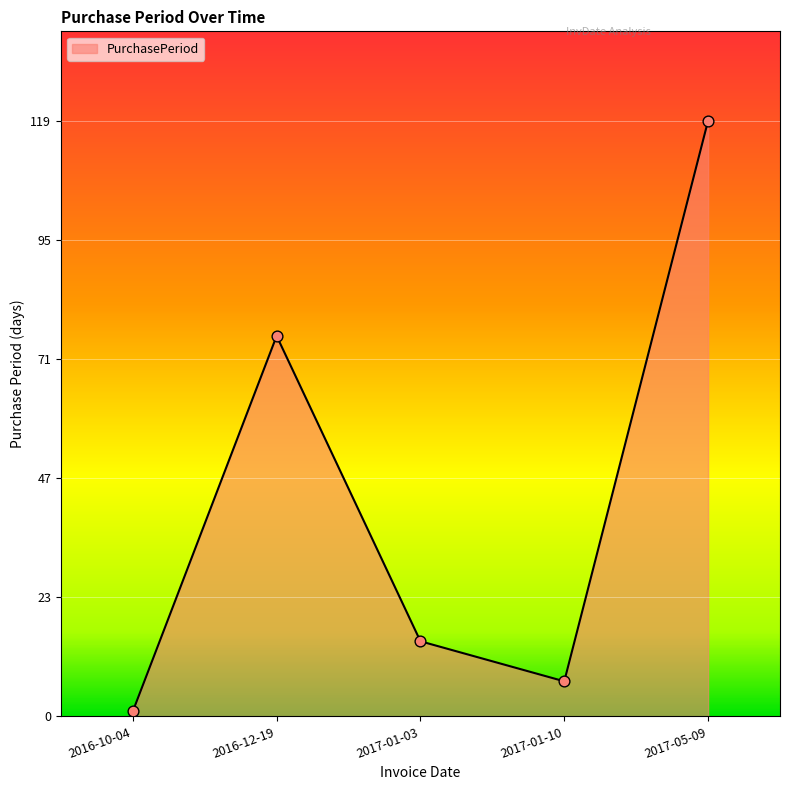

Between 2017-01-10 and 2017-05-09, which is larger?

2017-05-09